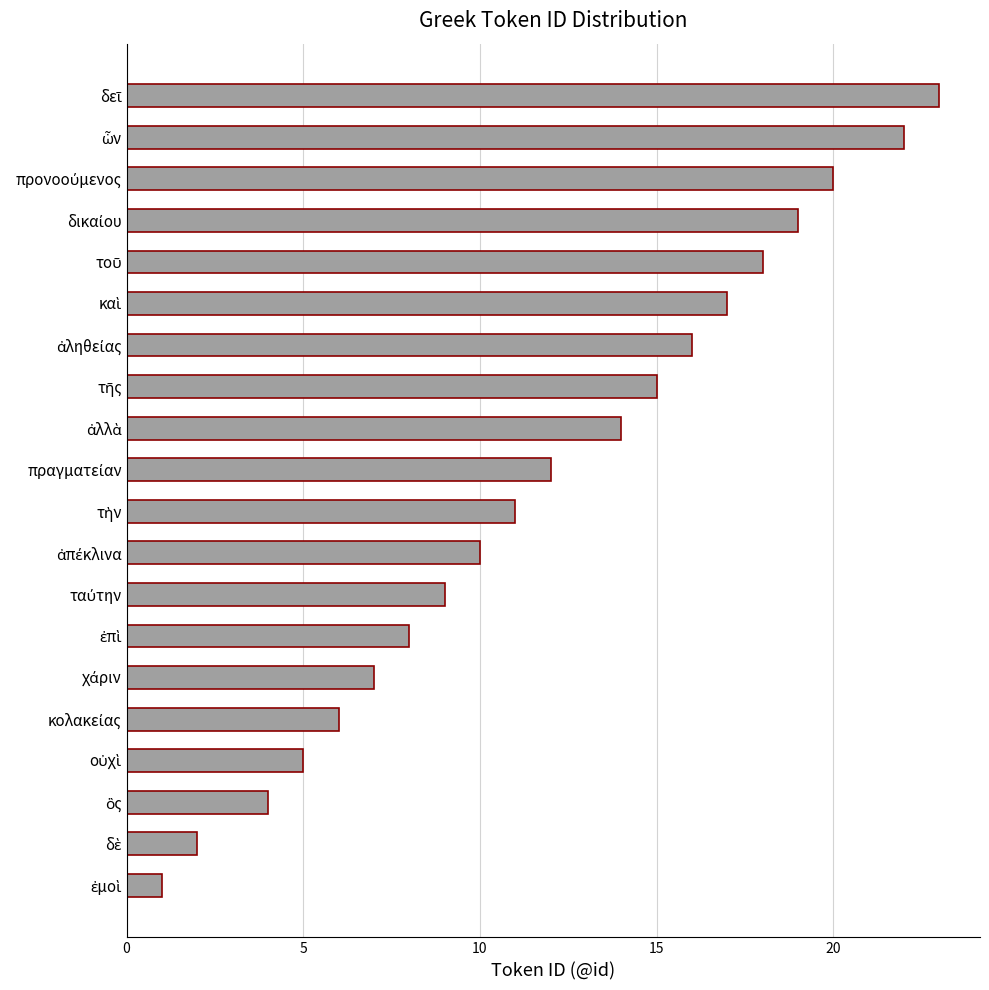

Reading top to bottom, transcribe all the data shown in this chart.

23	22	20	19	18	17	16	15	14	12	11	10	9	8	7	6	5	4	2	1